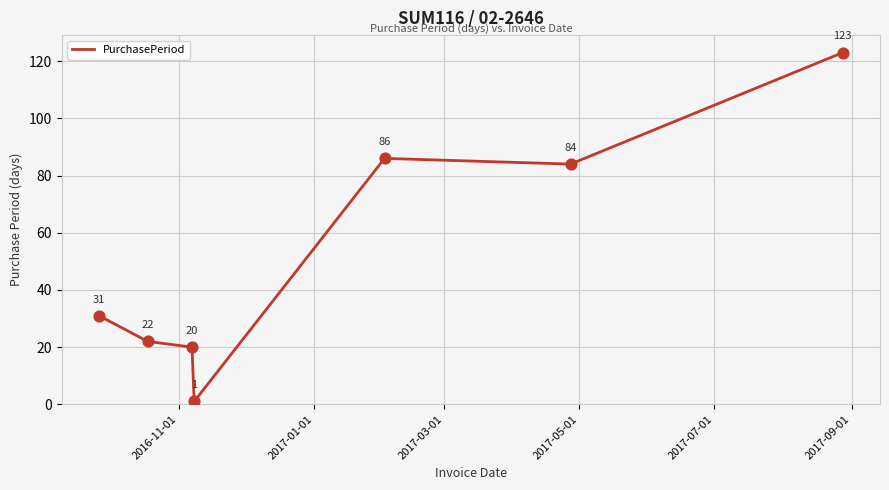

True or false: there are more than 2 points higher than both neighbors.

False